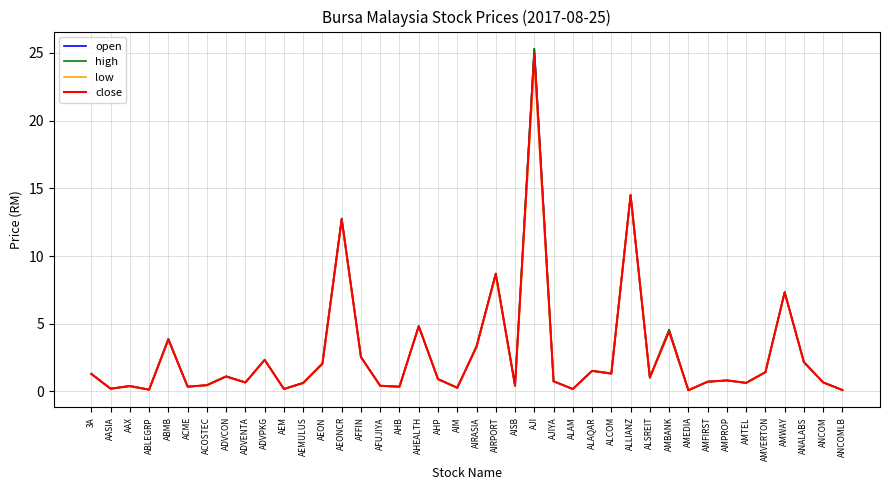

At which label is open closest to 12?

AEONCR